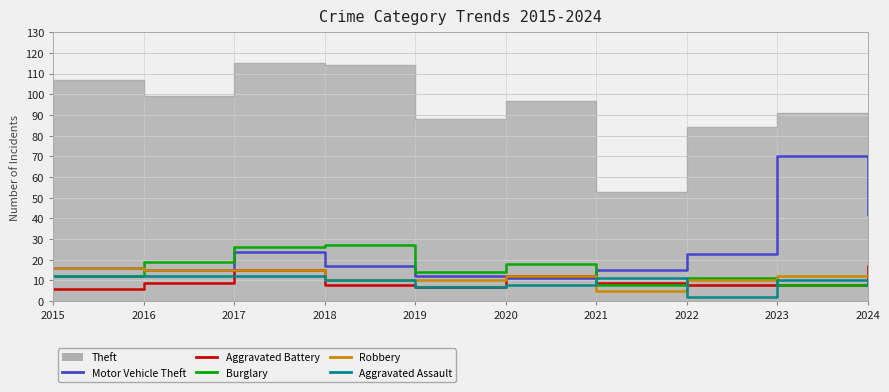

Which series ends up on top after the final intersection of Burglary and Motor Vehicle Theft?

Motor Vehicle Theft